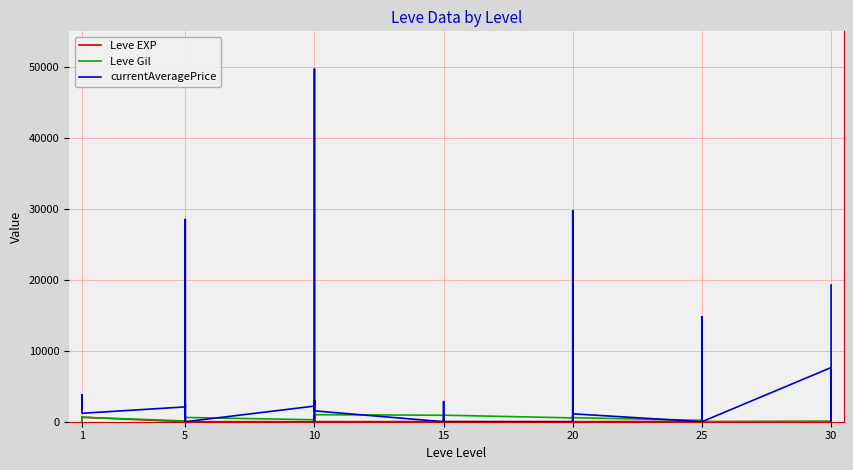

At how many categories does at least one series exceed 34543?

1